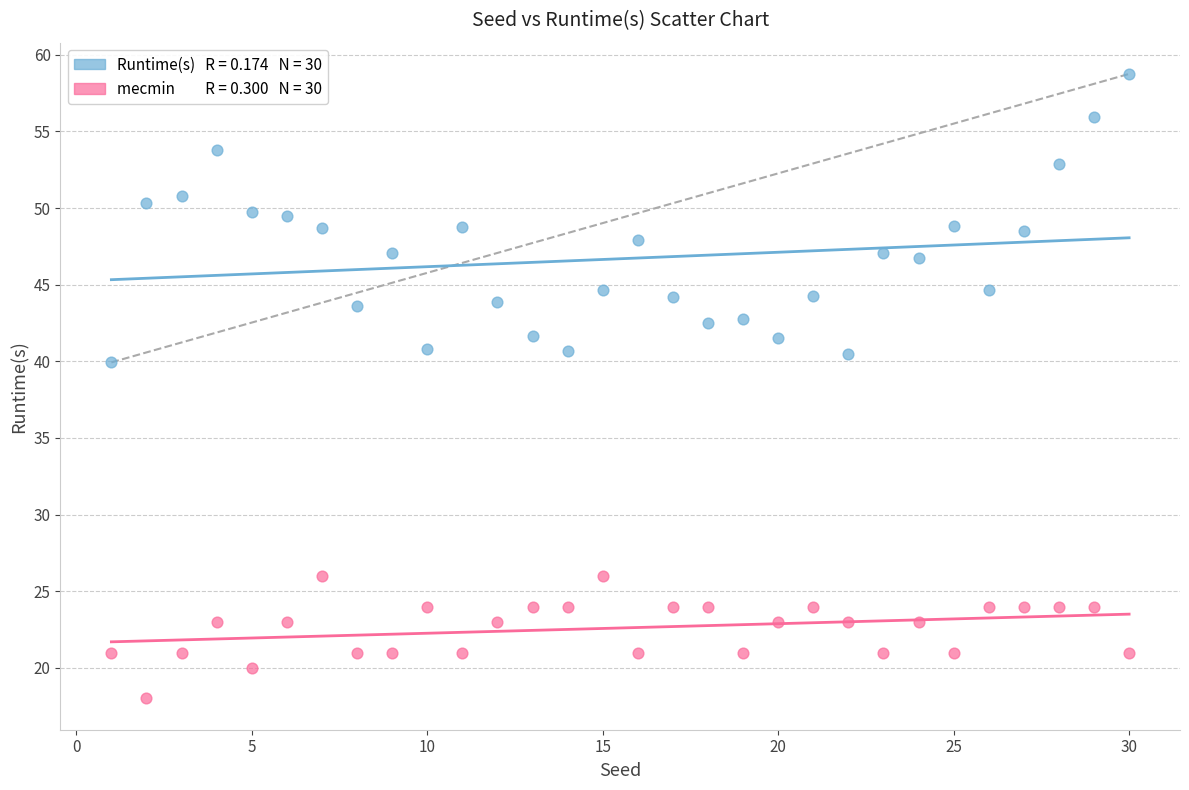

Across all data points, what is the range of X values (max minus min)?

29.0